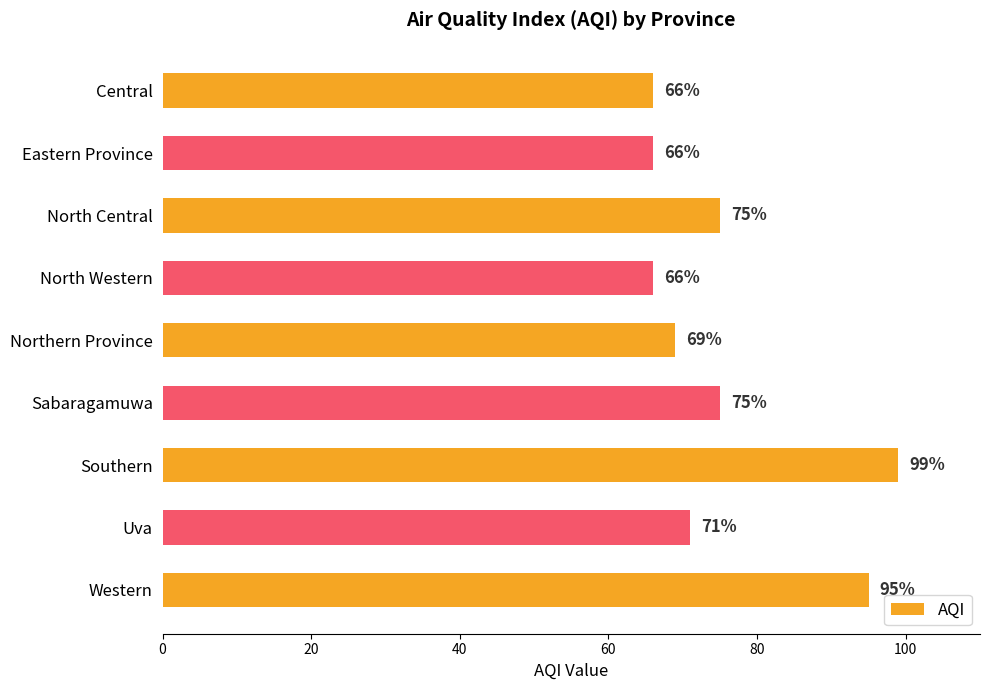

Is it true that the value at Sabaragamuwa is 75?

True